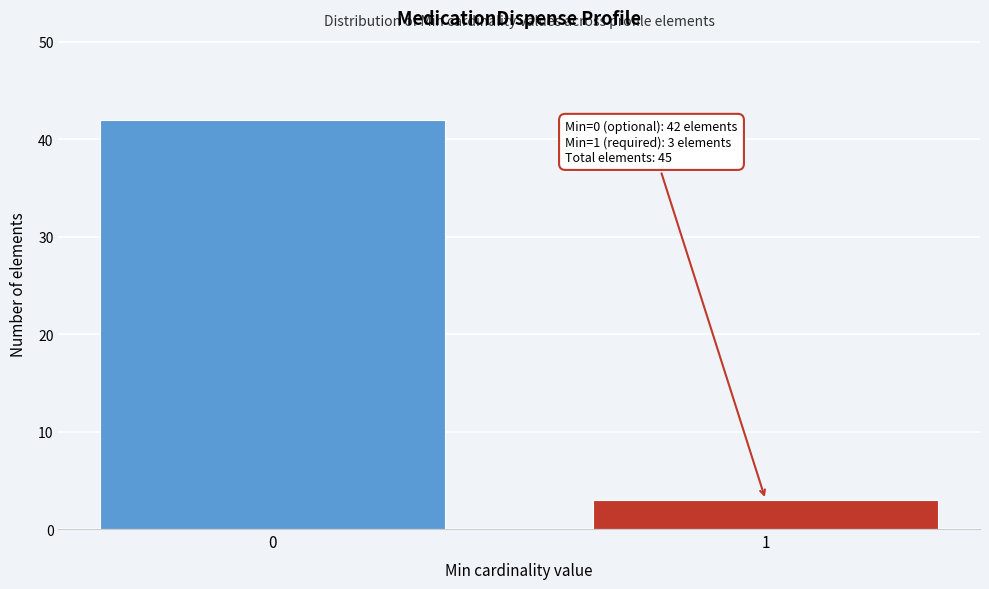

Reading left to right, what are all the values shown in this chart?

0=42	1=3